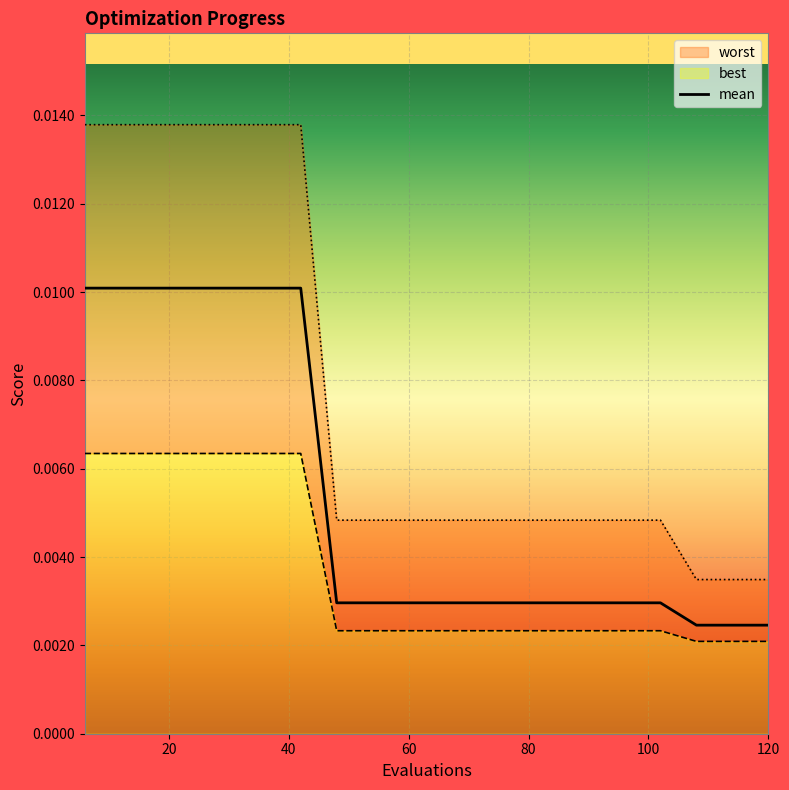

True or false: best and worst intersect in this chart.

False